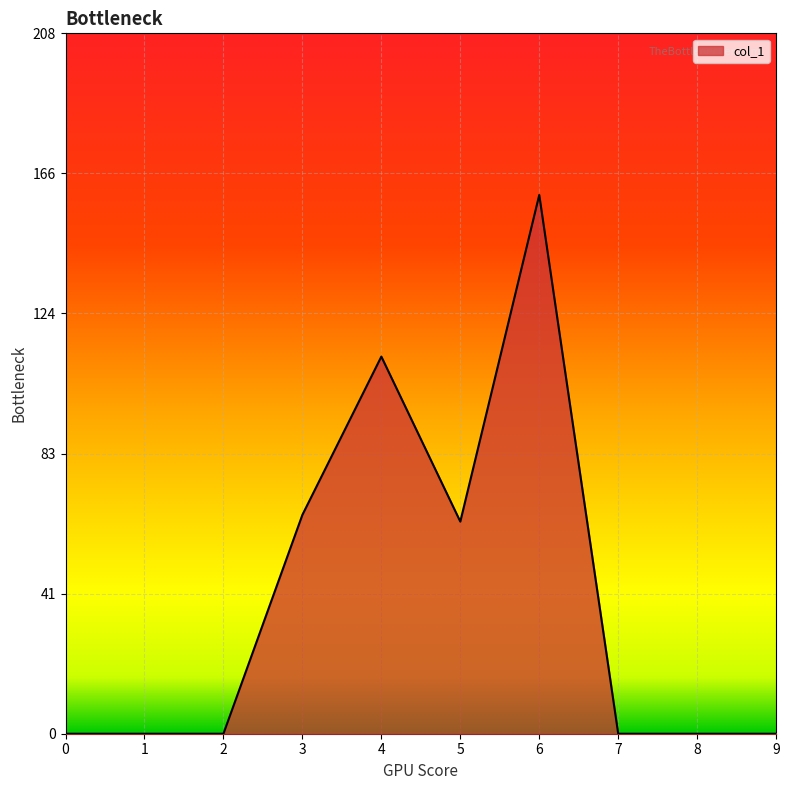

Between 4 and 8, which is larger?

4